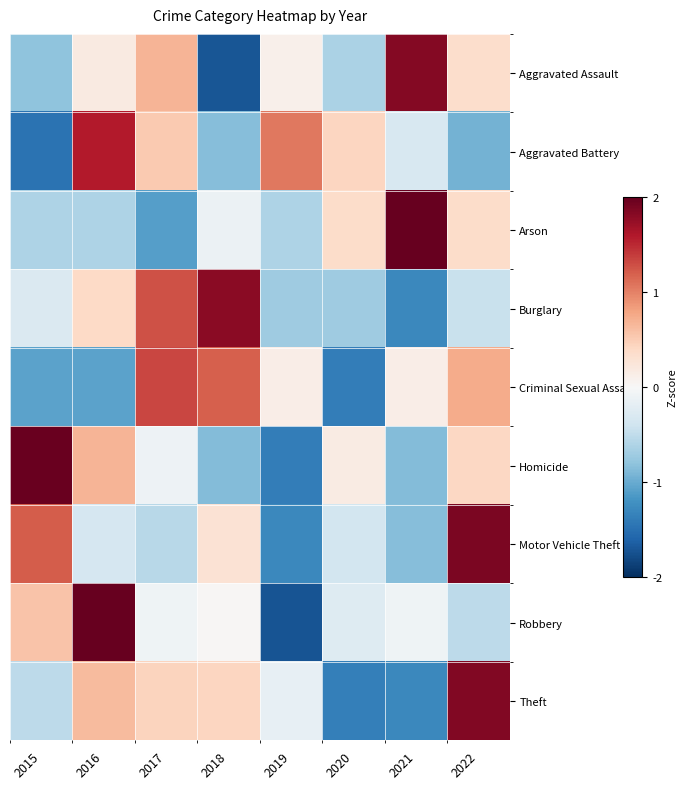

Which label corresponds to the smallest value in the chart?

2019